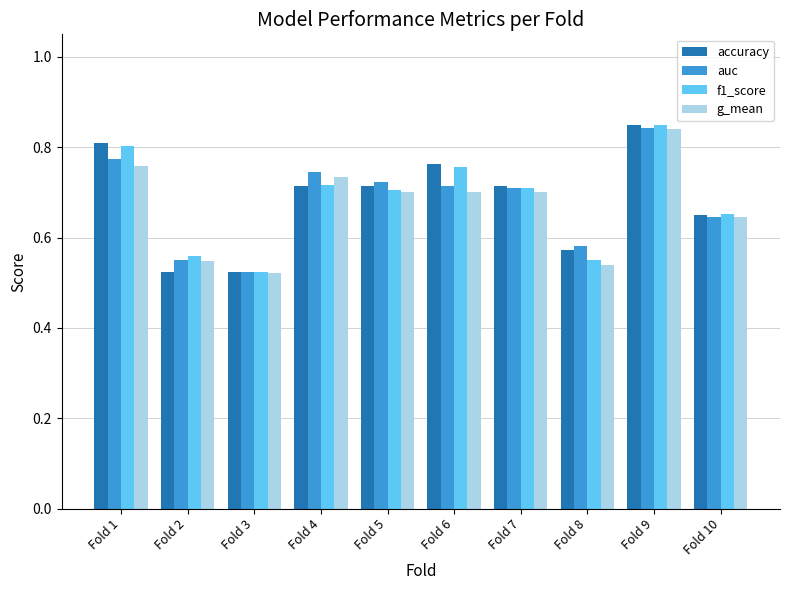

At which label is f1_score closest to 0?

Fold 3